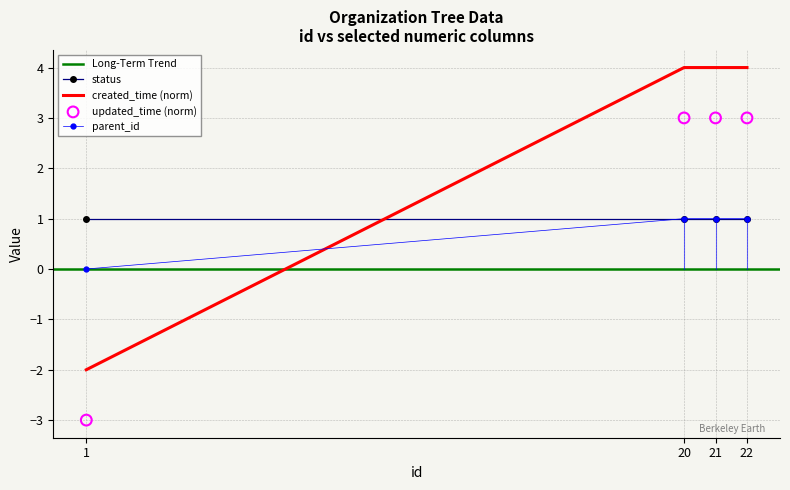

Which series has the largest Y range (max minus min)?

created_time